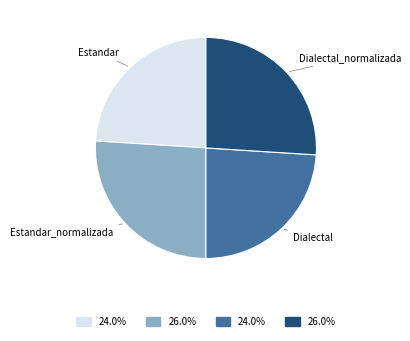

Is there any slice that represents more than half of the pie?

No